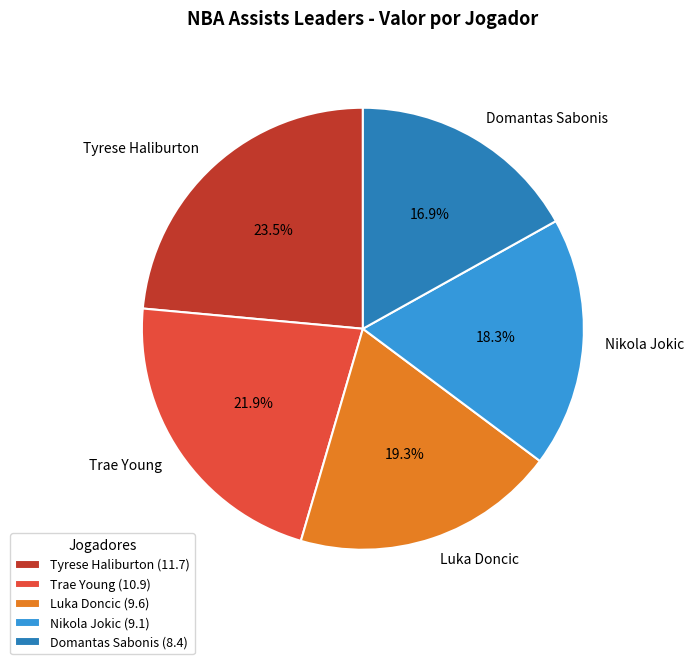

Count the number of slices in the pie.

5